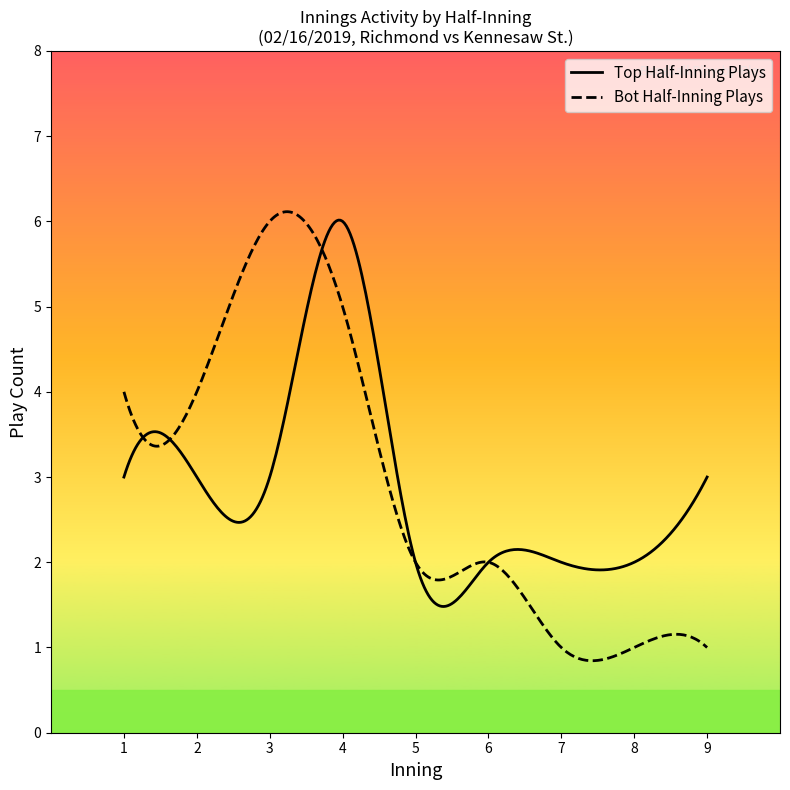

Which series has the largest range (max minus min)?

Bot Half-Inning Plays